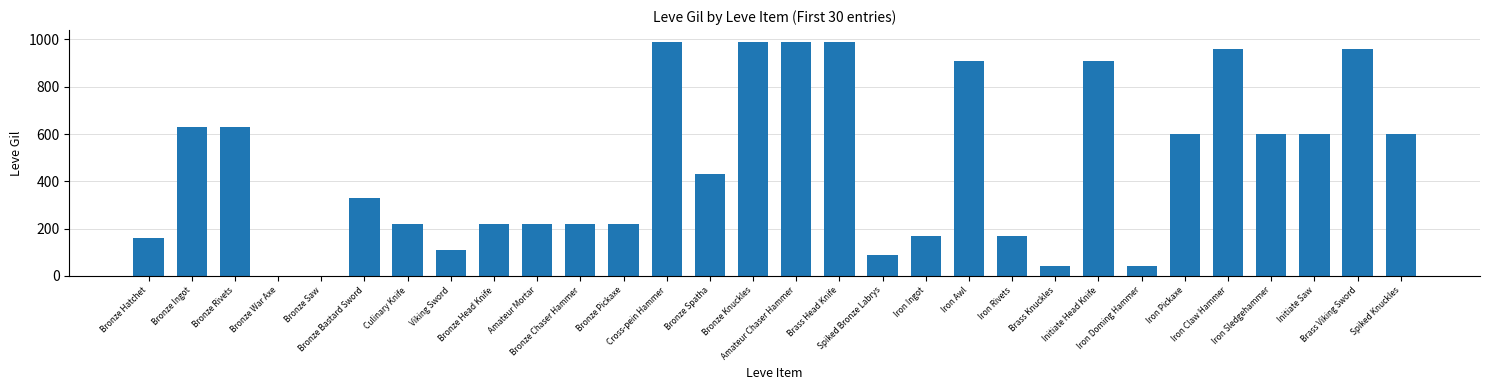

Between Initiate Head Knife and Brass Head Knife, which is larger?

Brass Head Knife